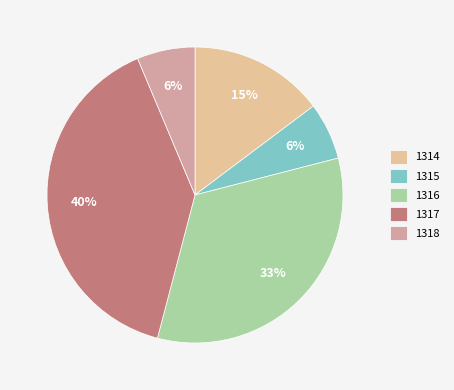

To the nearest percent, what portion does 1317 represent?

40%